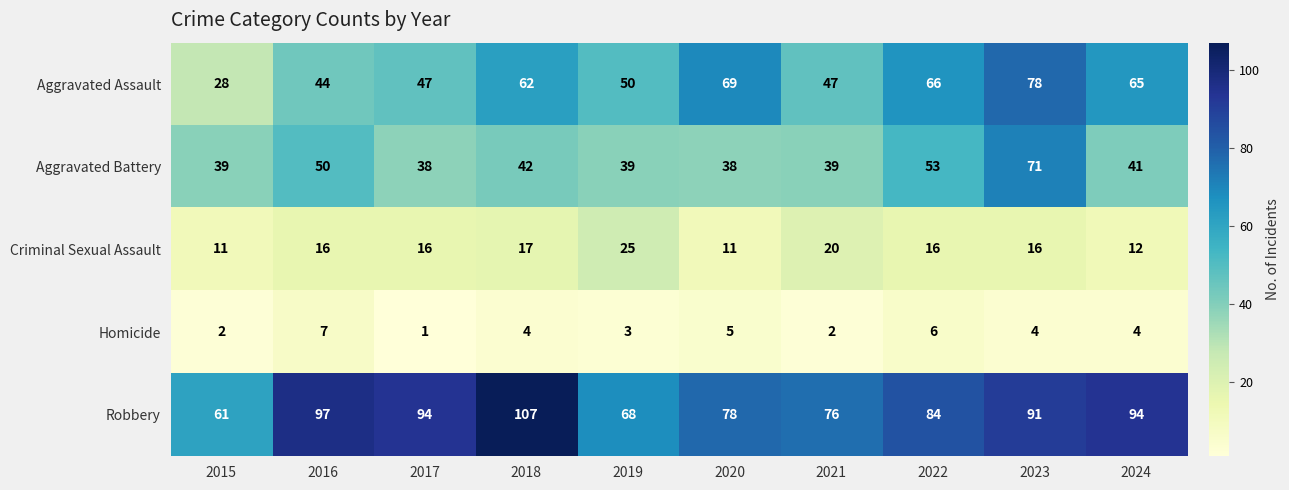

Which series has the largest range (max minus min)?

Aggravated Assault